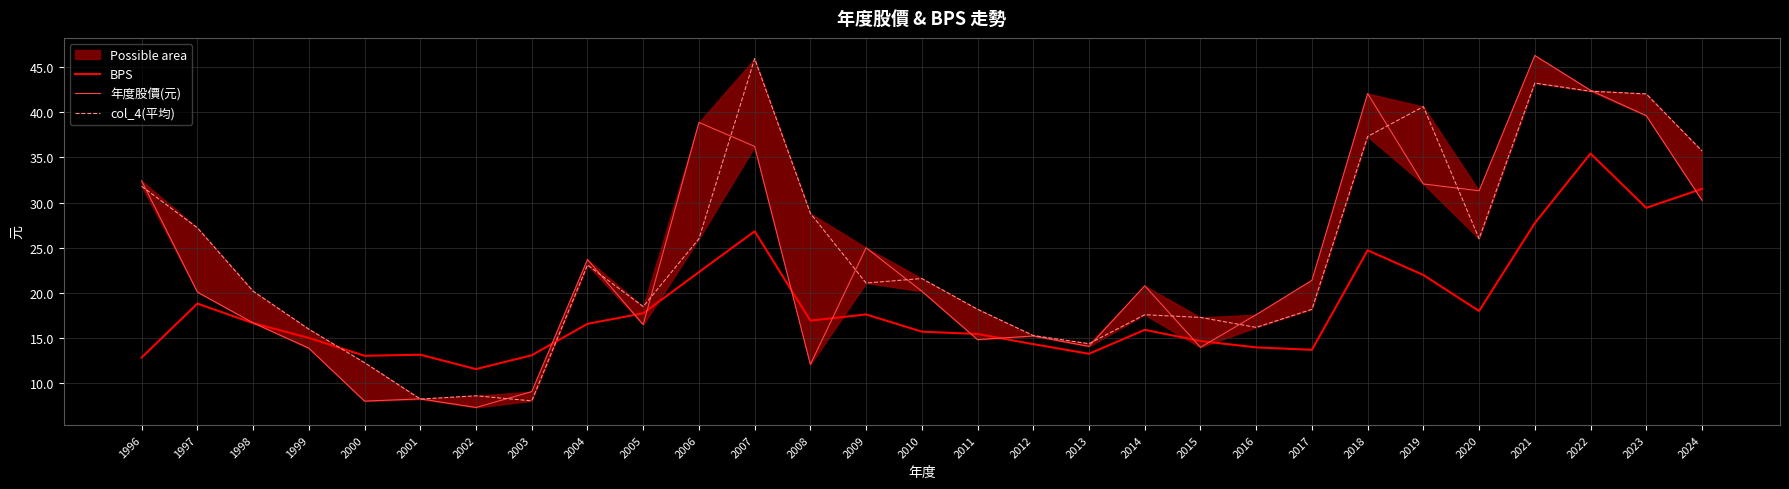

Rank the categories by BPS value from highest to lowest.

2022, 2024, 2023, 2021, 2007, 2018, 2006, 2019, 1997, 2020, 2005, 2009, 2008, 1998, 2004, 2014, 2010, 2011, 1999, 2015, 2012, 2016, 2017, 2013, 2001, 2003, 2000, 1996, 2002